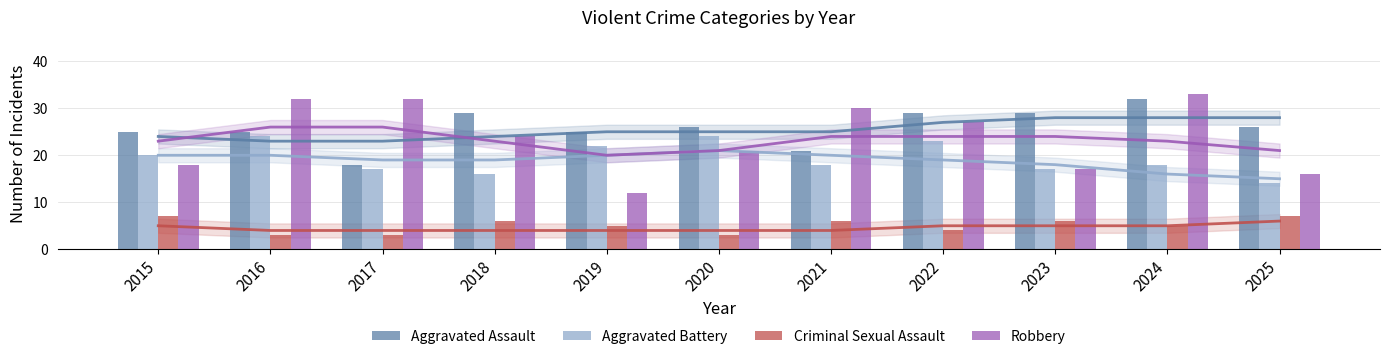

Which category has the highest value across all series?

2024